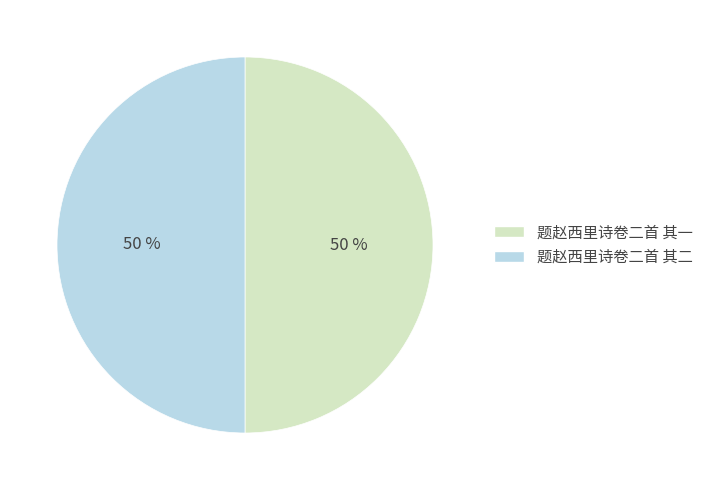

Count the number of slices in the pie.

2